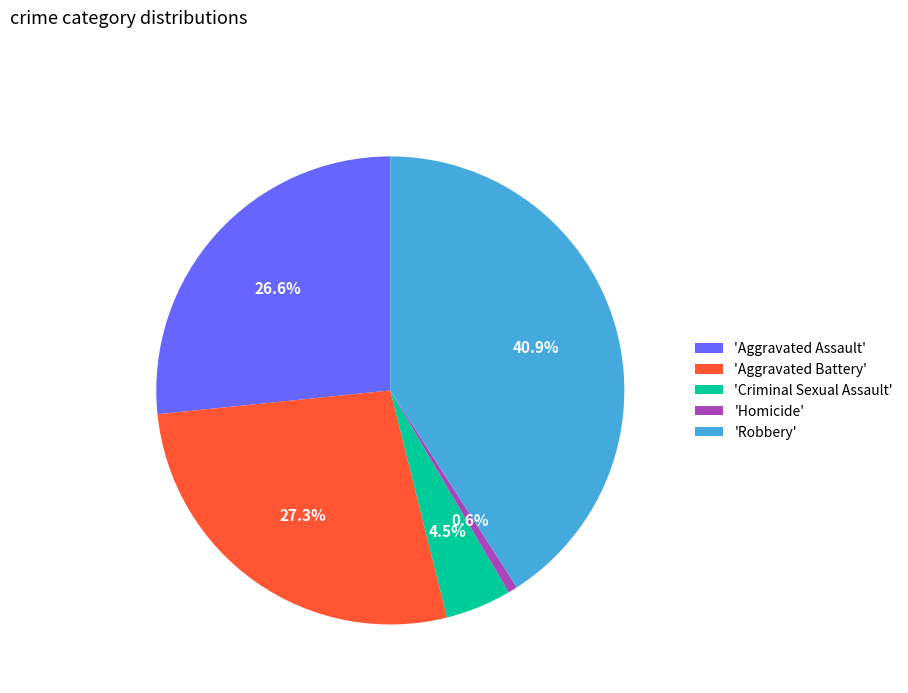

Between 'Aggravated Battery' and 'Criminal Sexual Assault', which is larger?

'Aggravated Battery'